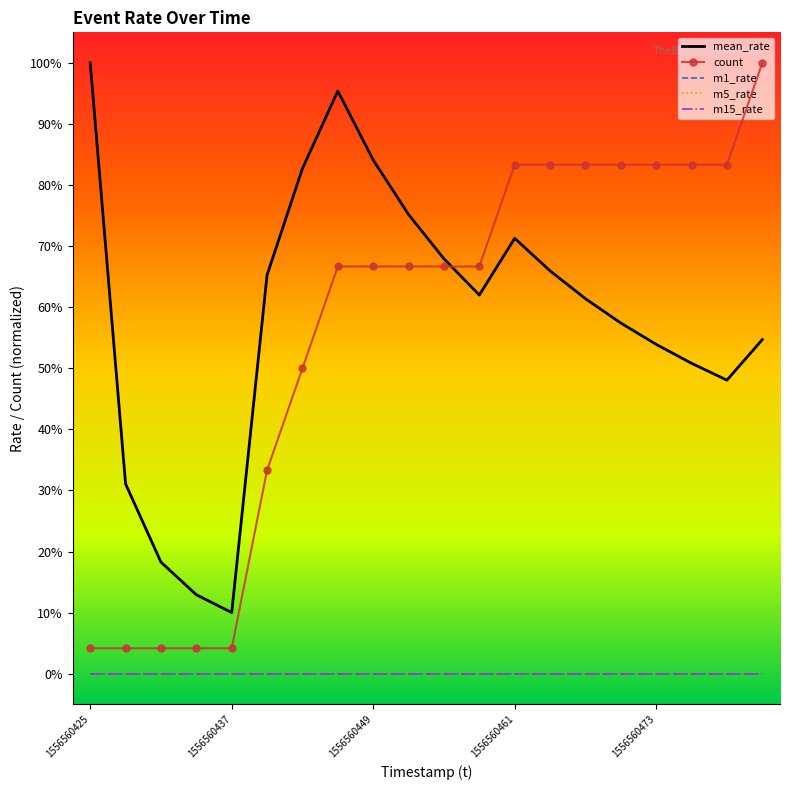

True or false: count and m5_rate intersect in this chart.

False